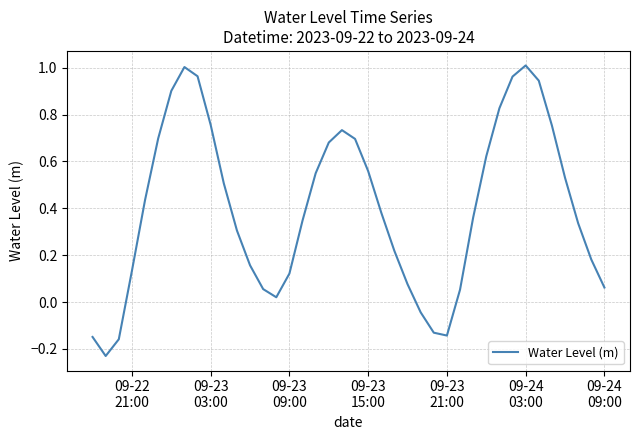

What is the difference between the maximum and minimum values?

1.2